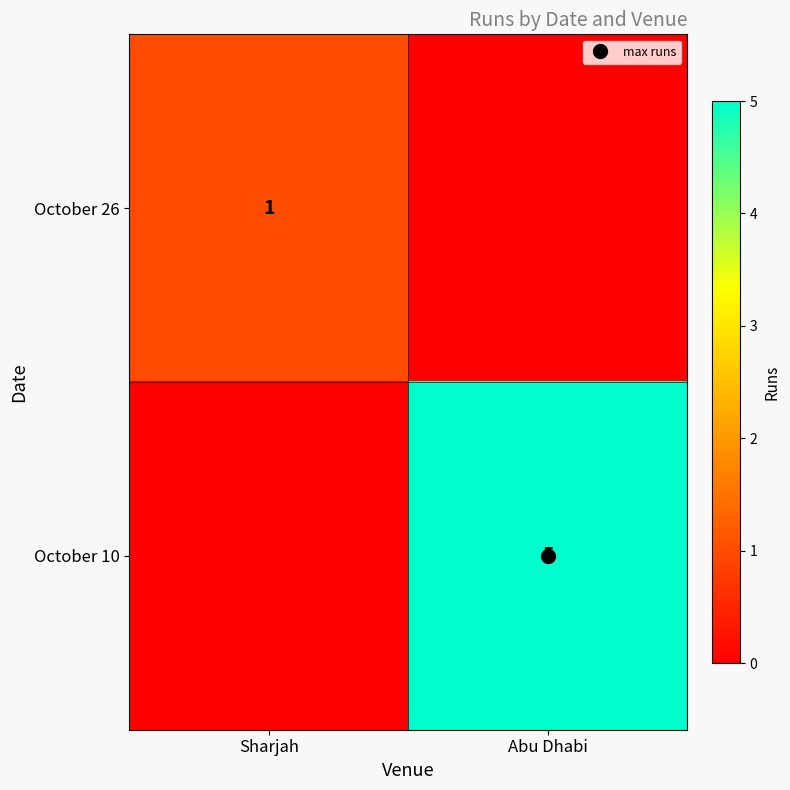

At which label is October 10 closest to 2?

Sharjah